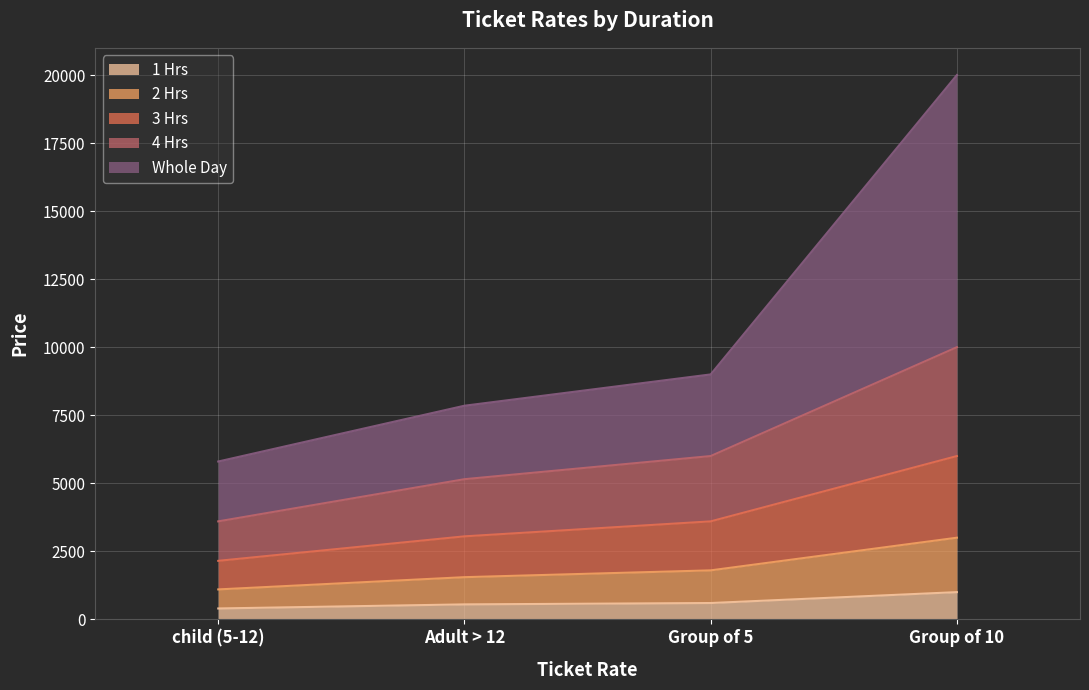

Does the chart display data point markers on the line(s)?

No